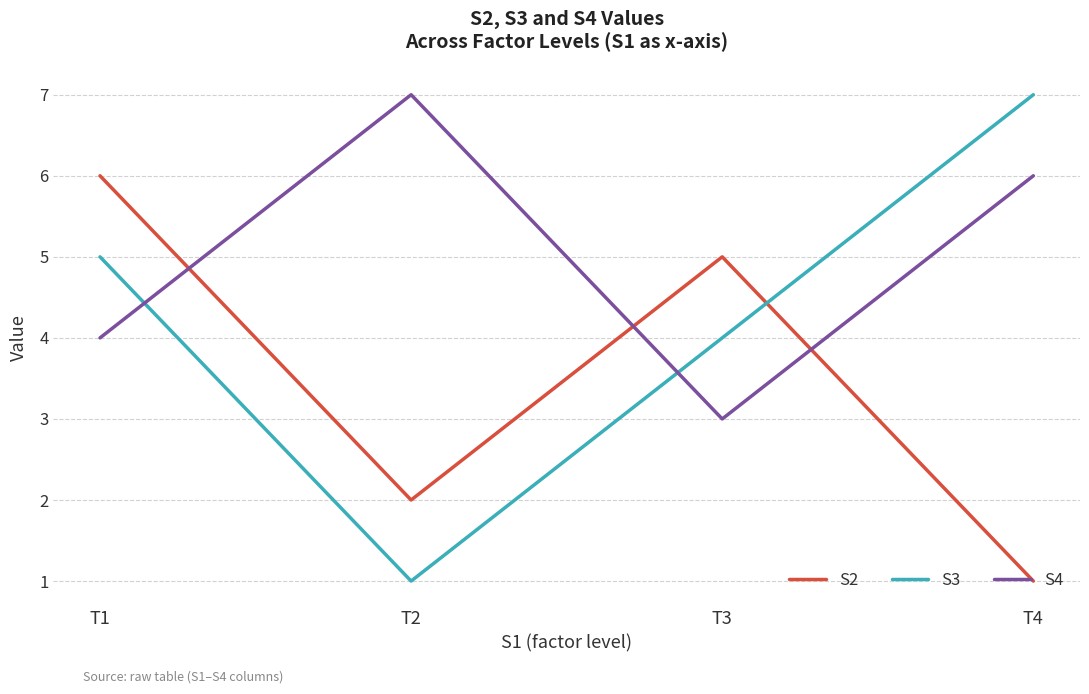

What is the sum of all S2 values?

14